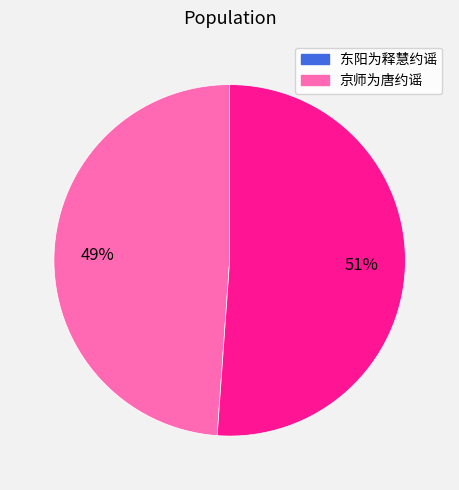

Approximately how many times larger is the value at 京师为唐约谣 compared to 东阳为释慧约谣?

1.0